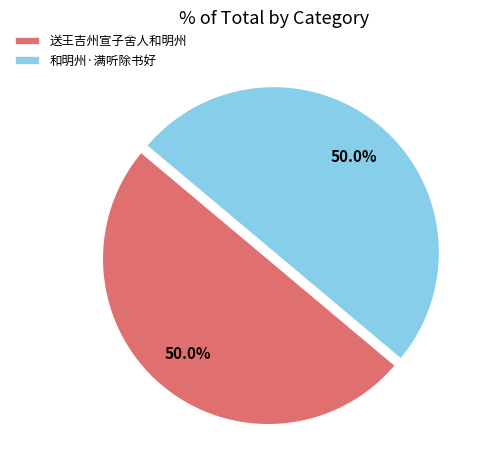

Is the sum of 和明州·满听除书好 and 送王吉州宣子舍人和明州 greater than half?

Yes